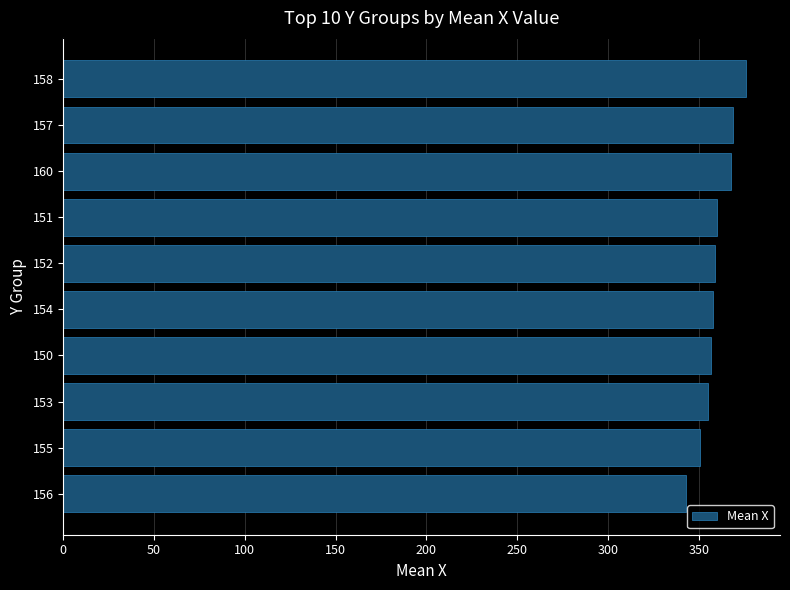

What is the sum of the values at 157 and 158?

745